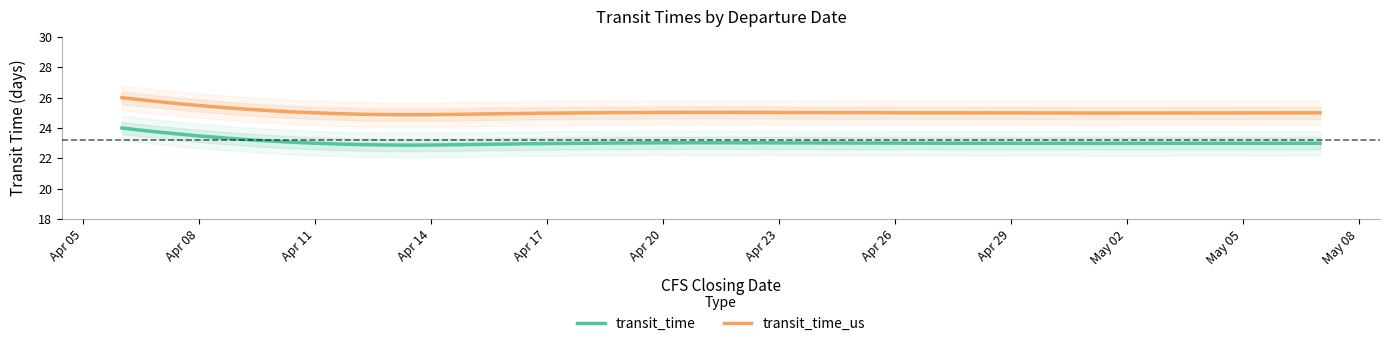

Does the chart have visible grid lines?

No